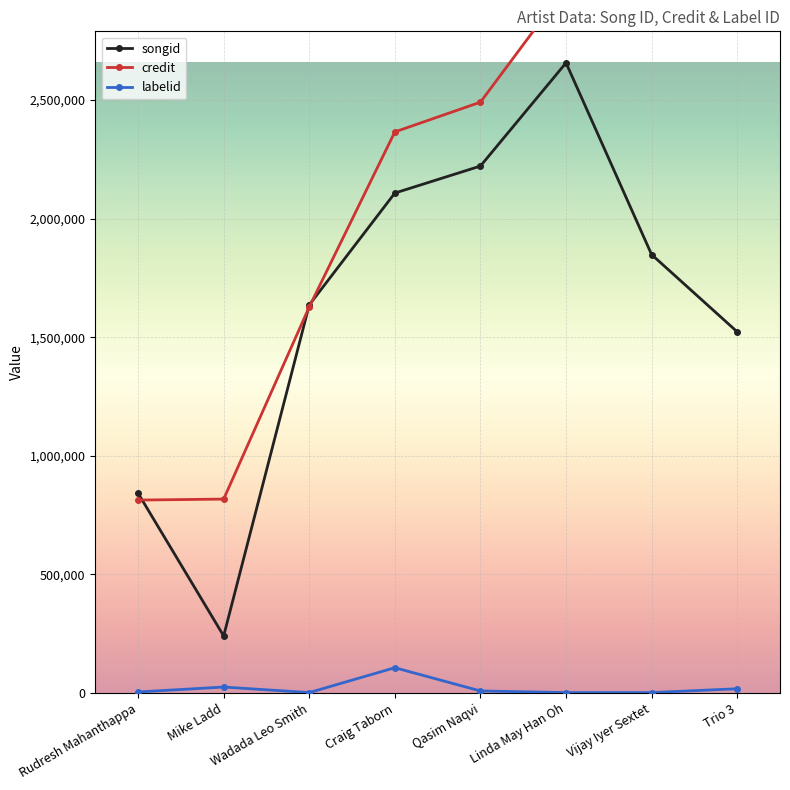

What is the lowest value of the songid series?

240781